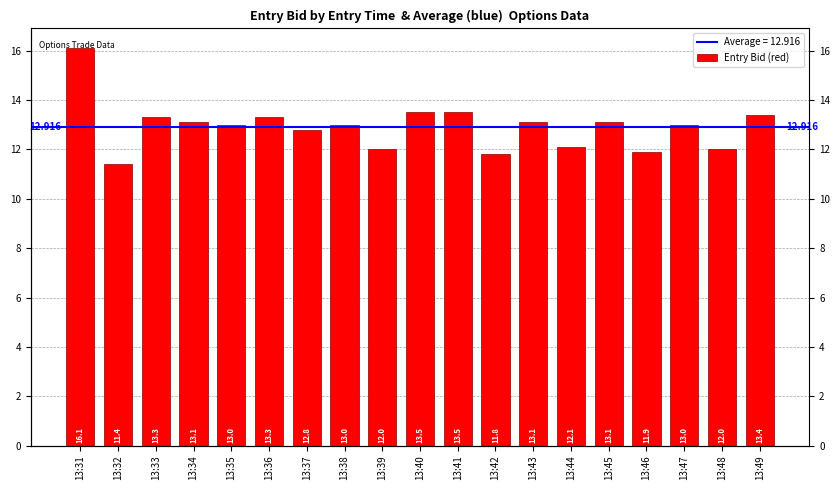

The value at 13:48 is 12.0. True or false?

True